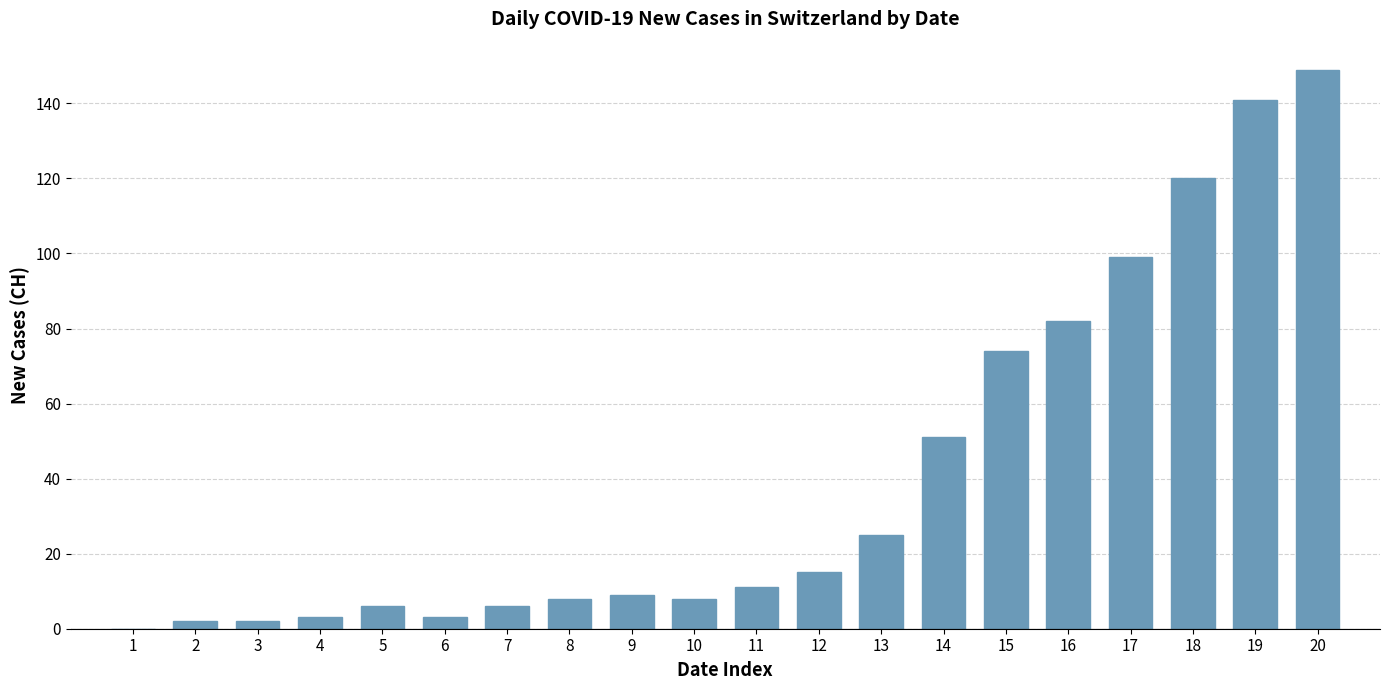

What is the maximum value shown in the chart?

149